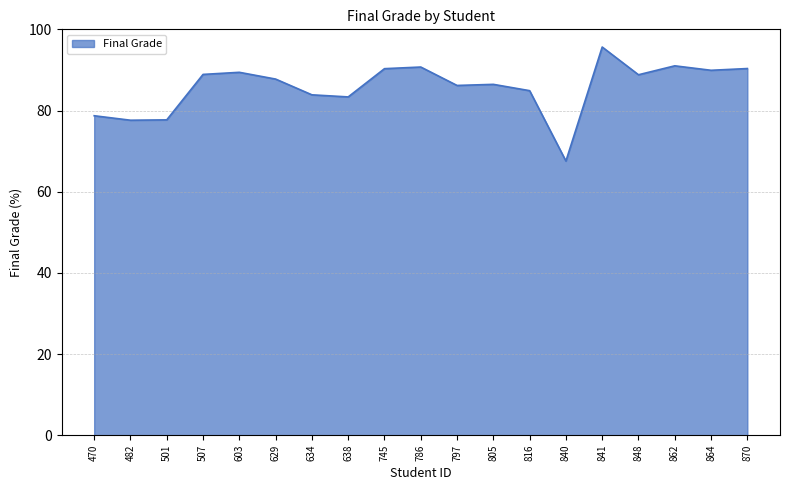

What is the approximate value at 482?

77.6